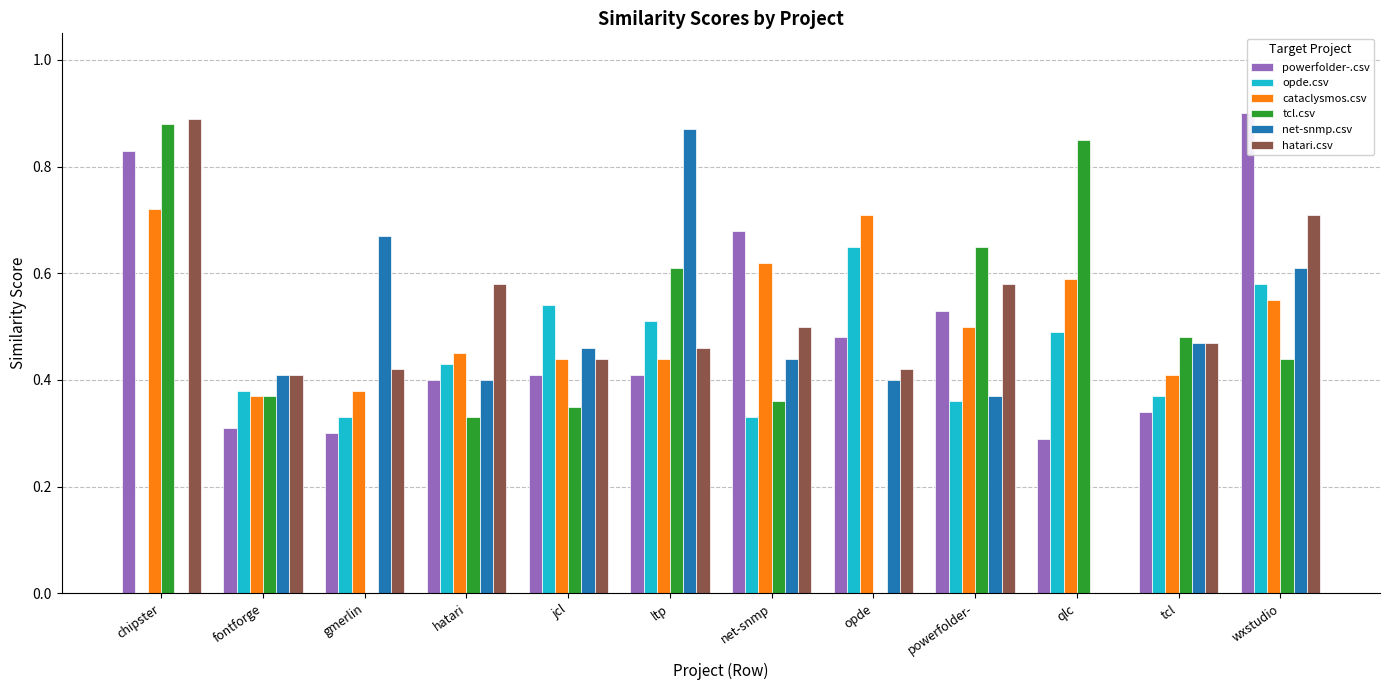

List the labels in order of cataclysmos.csv value, smallest first.

fontforge, gmerlin, tcl, jcl, ltp, hatari, powerfolder-, wxstudio, qlc, net-snmp, opde, chipster